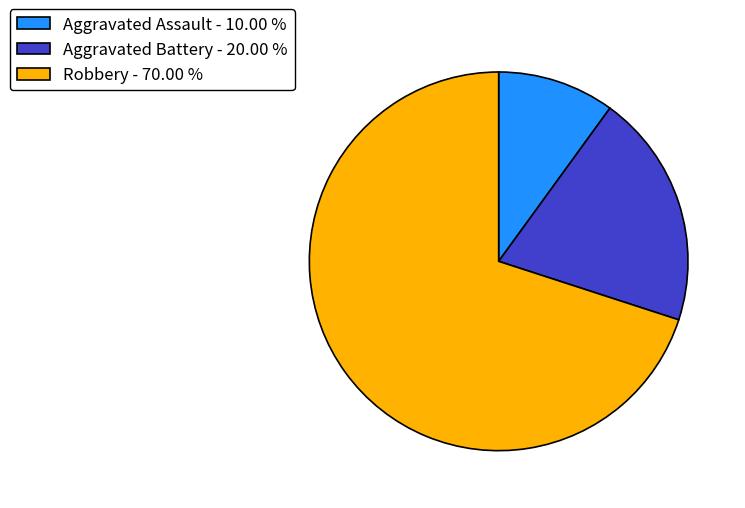

Which category has the smallest portion of the pie?

Aggravated Assault